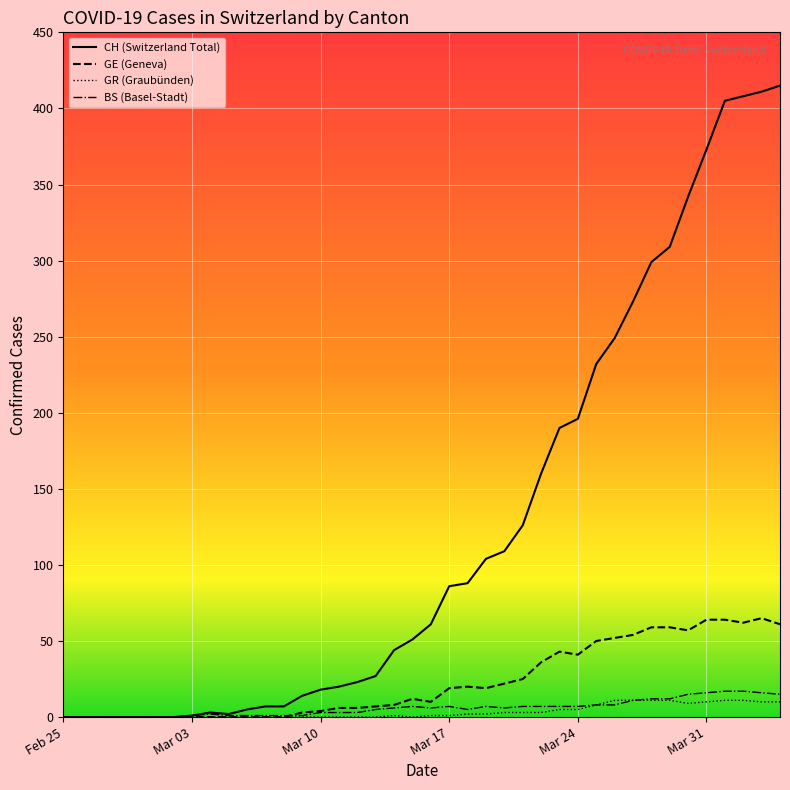

True or false: BS (Basel-Stadt) has a value of 16 at Mar 31.

True